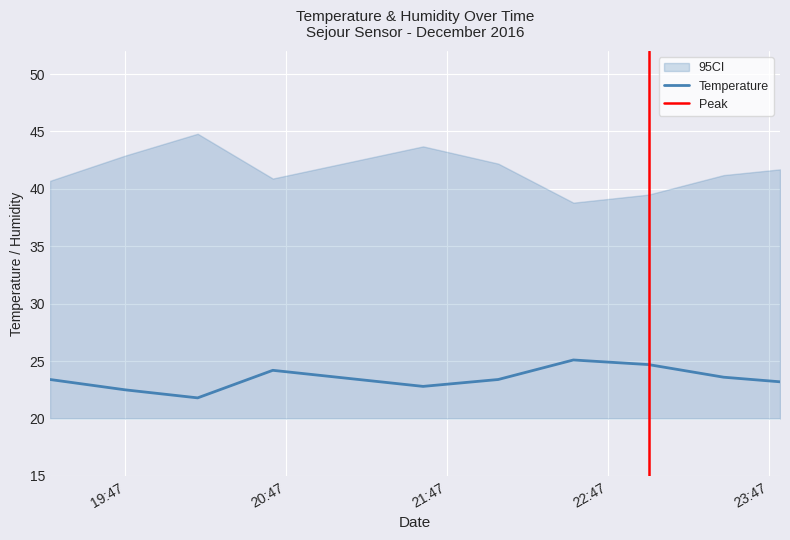

Read the ci_upper value at 2016-12-16 21:10.

42.3